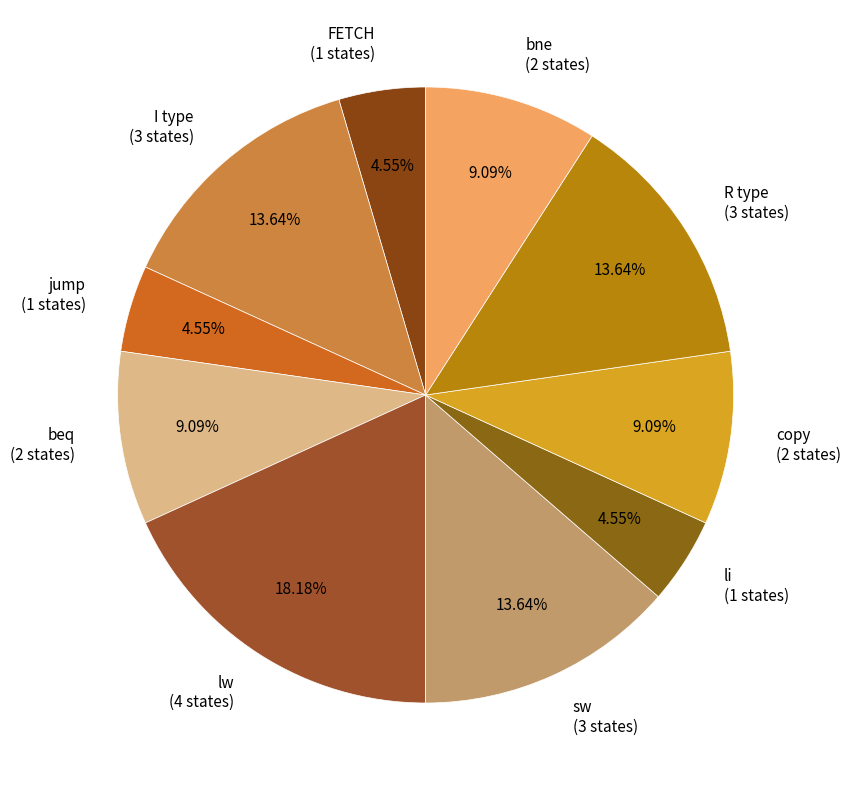

Is there any slice that represents more than half of the pie?

No